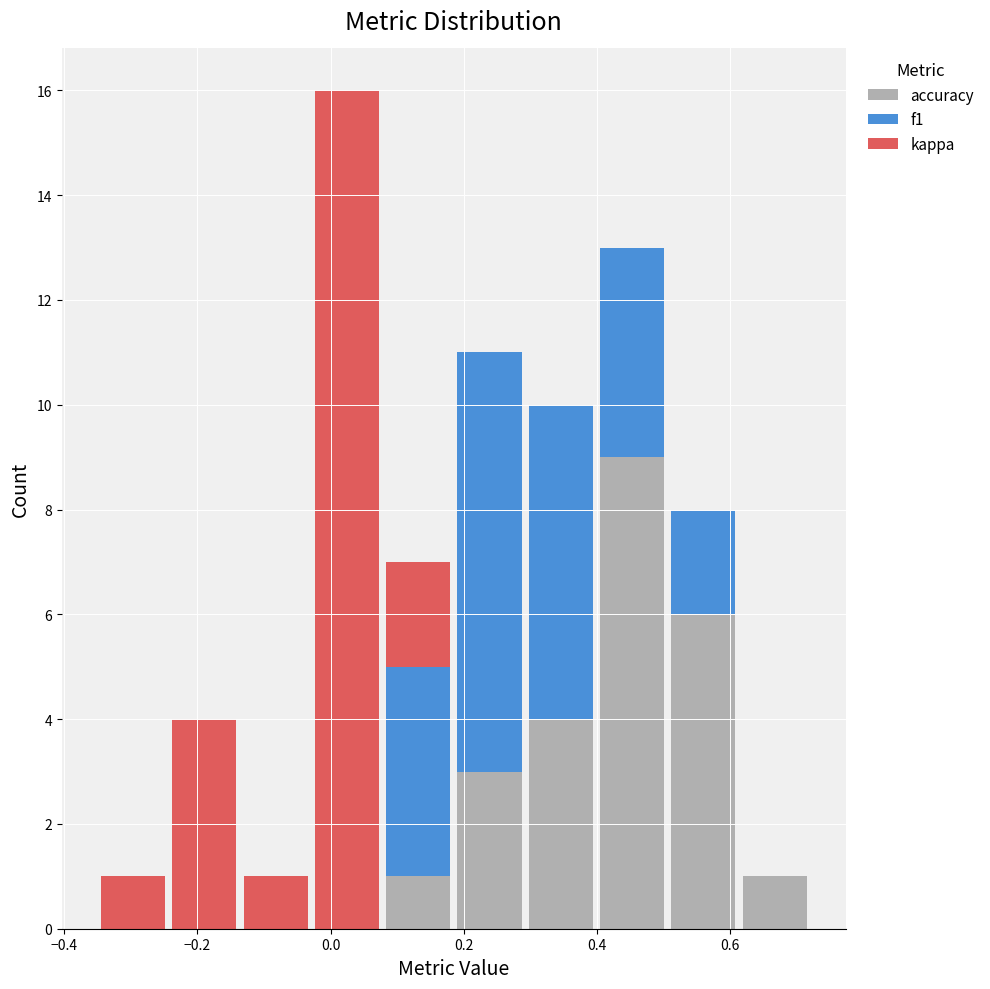

Which range on the x-axis has the tallest stacked bar (by total height)?

-0.02 to 0.08